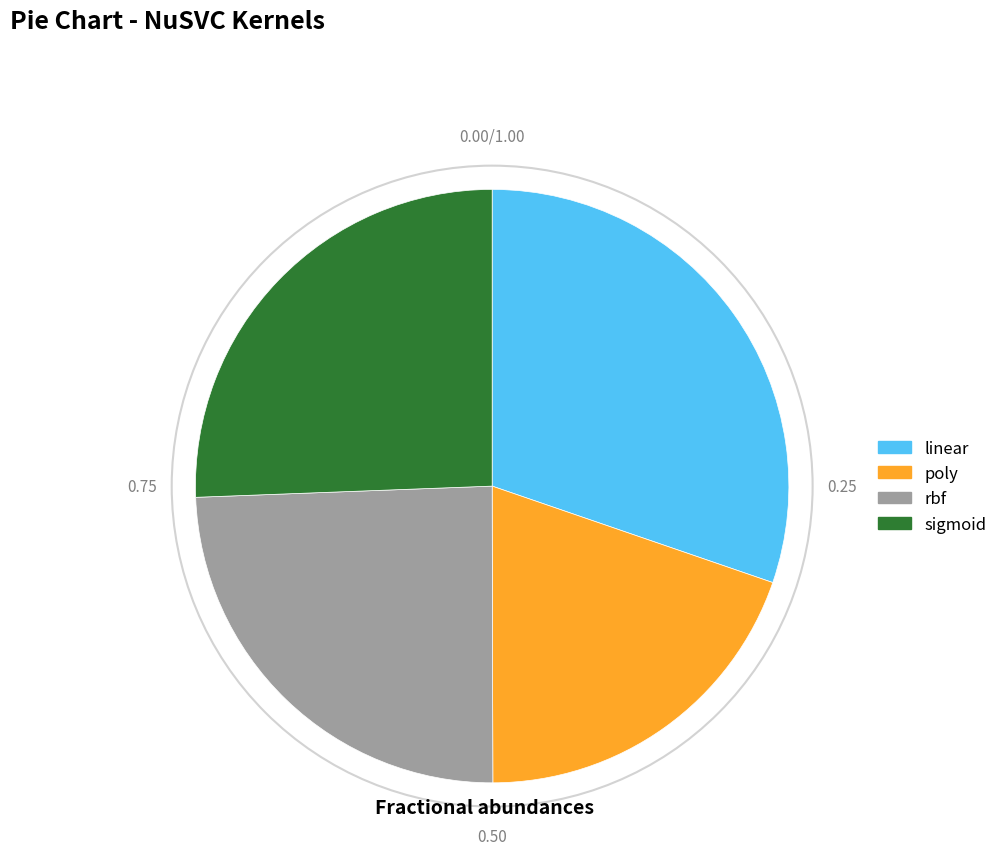

Count the number of slices in the pie.

4